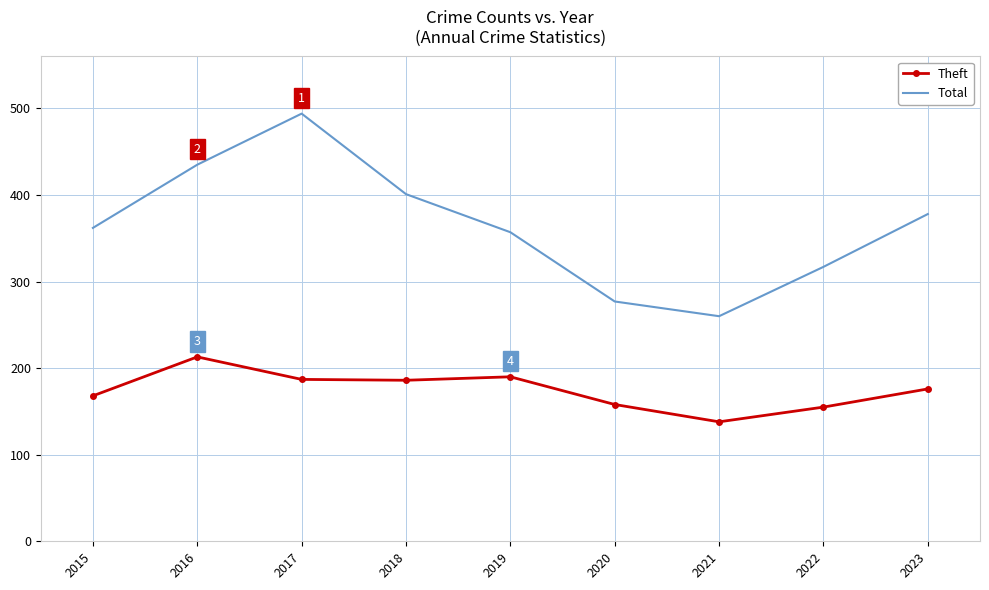

What is the highest value of the Total series?

494